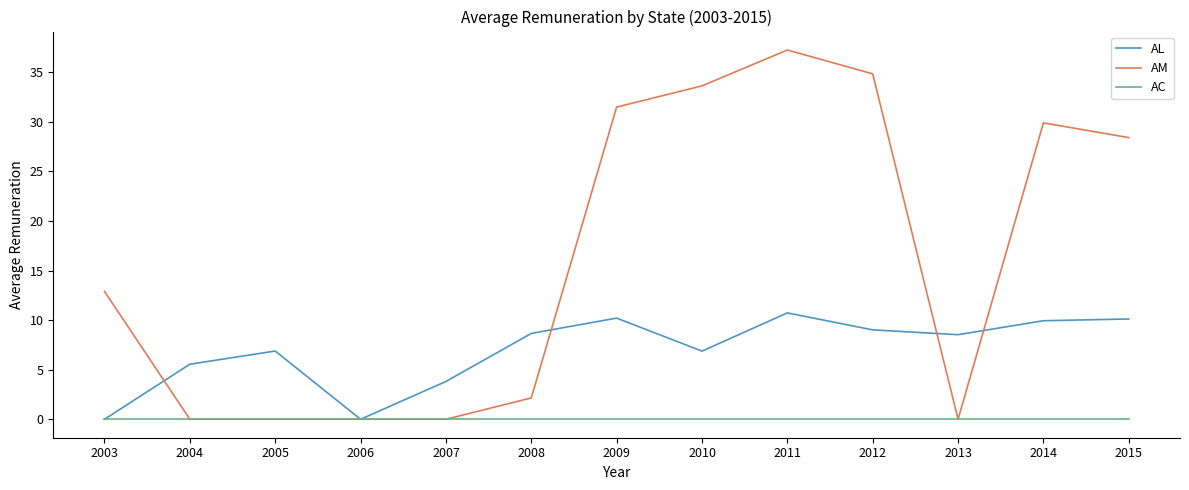

Where do AL and AM first cross each other?

2003 and 2004